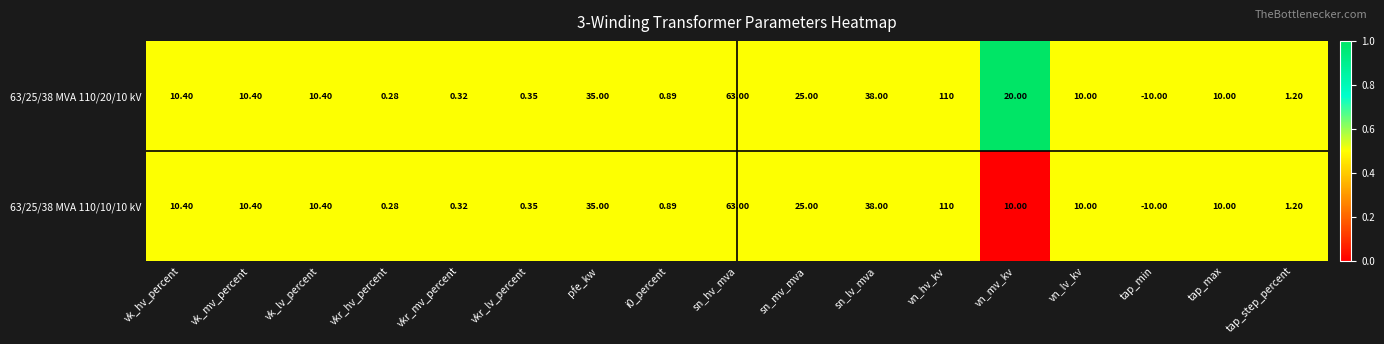

At which label does 63/25/38 MVA 110/20/10 kV reach its minimum?

tap_min